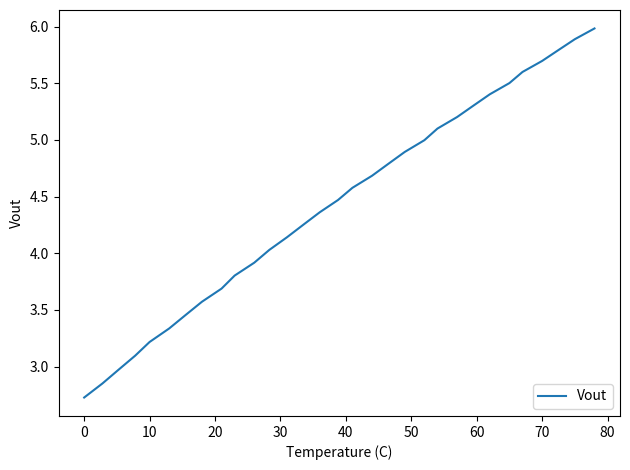

What is the minimum value shown in the chart?

2.7